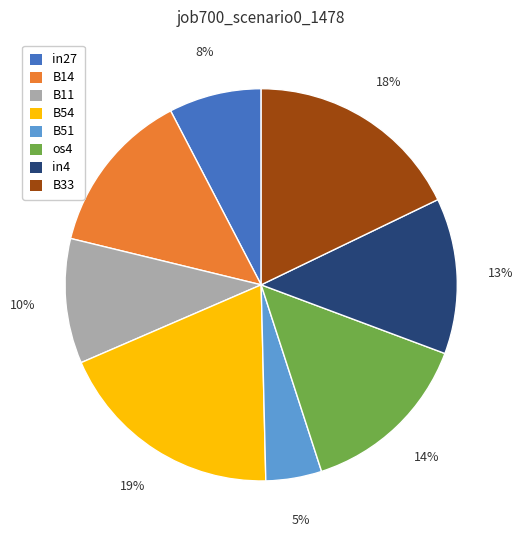

To the nearest percent, what is the difference between the largest and smallest slice percentages?

14%